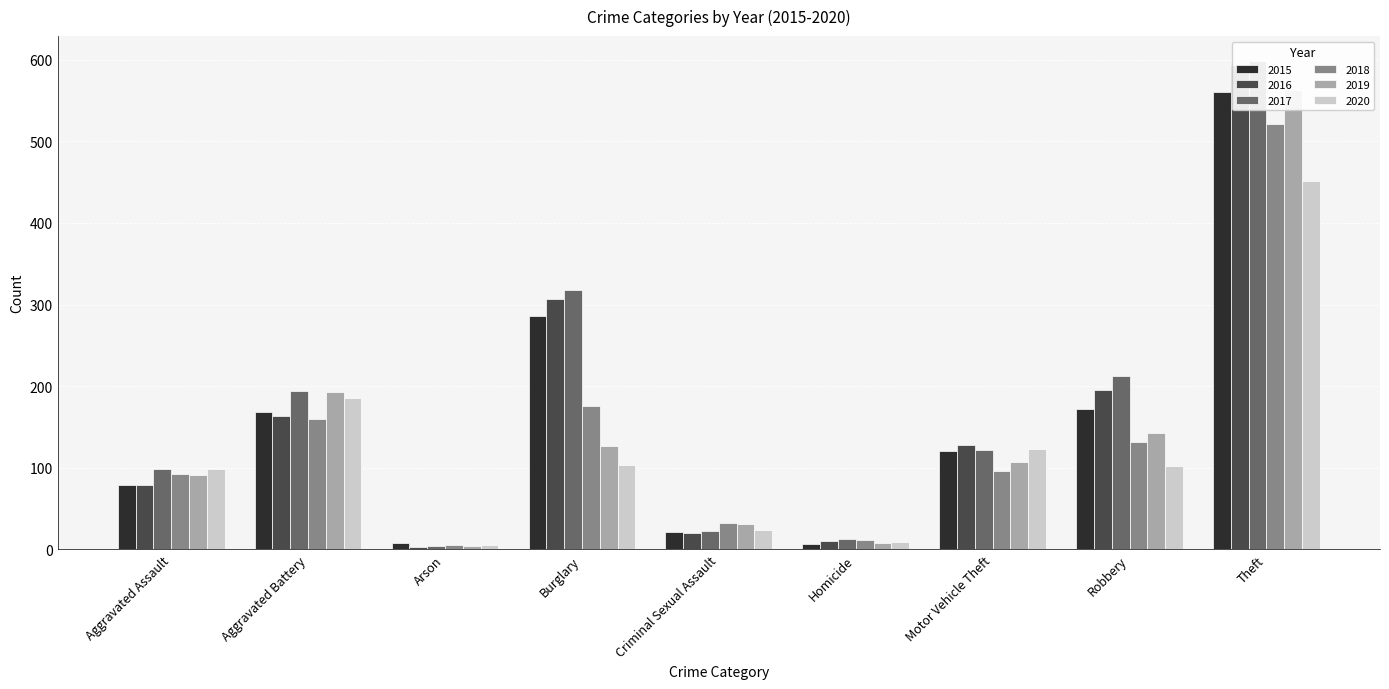

Where is 2016 nearest to the value 298?

Burglary